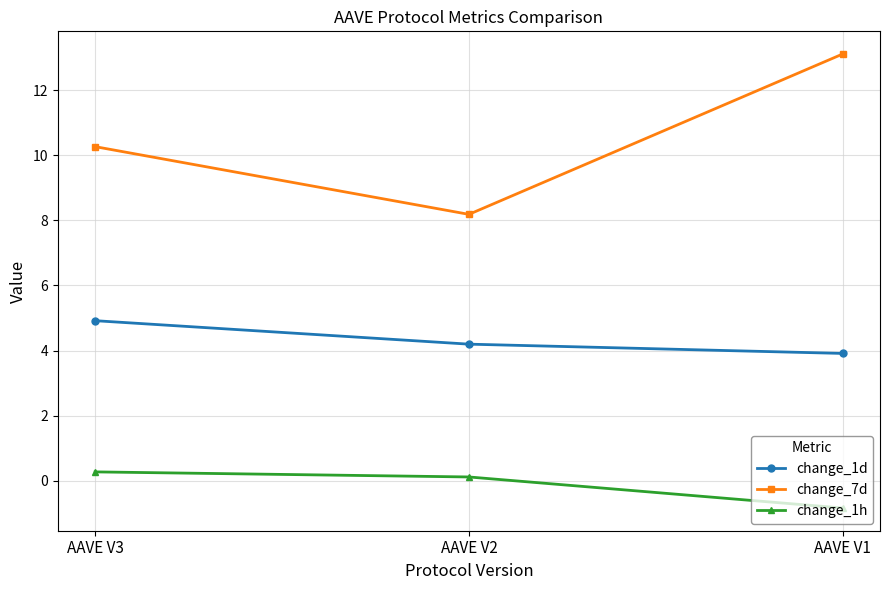

What is the spread (max minus min) of values at AAVE V1?

13.9